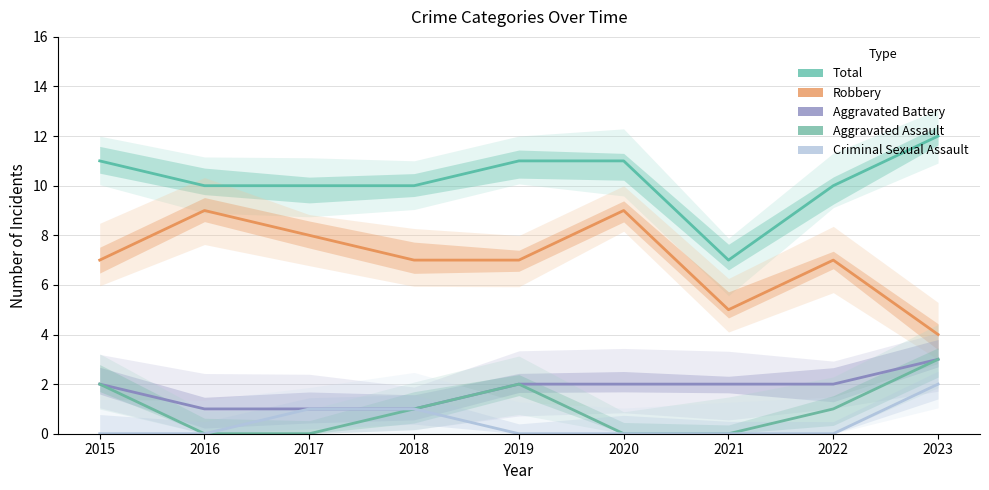

Reading left to right, transcribe all the data shown in this chart.

Total: 11	10	10	10	11	11	7	10	12
Robbery: 7	9	8	7	7	9	5	7	4
Aggravated Battery: 2	1	1	1	2	2	2	2	3
Aggravated Assault: 2	0	0	1	2	0	0	1	3
Criminal Sexual Assault: 0	0	1	1	0	0	0	0	2